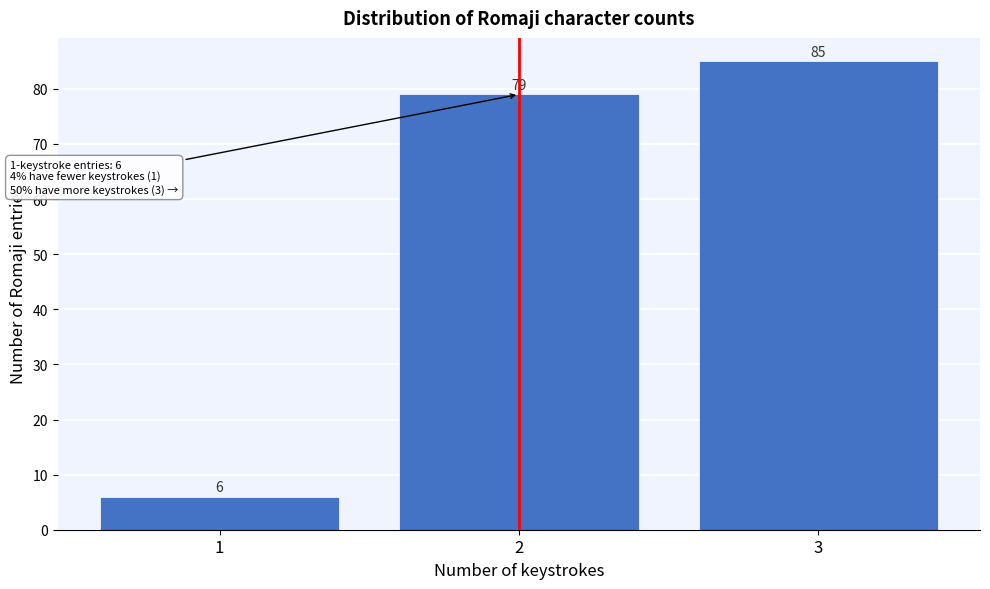

Which range on the x-axis has the tallest bar?

2.5 to 3.5